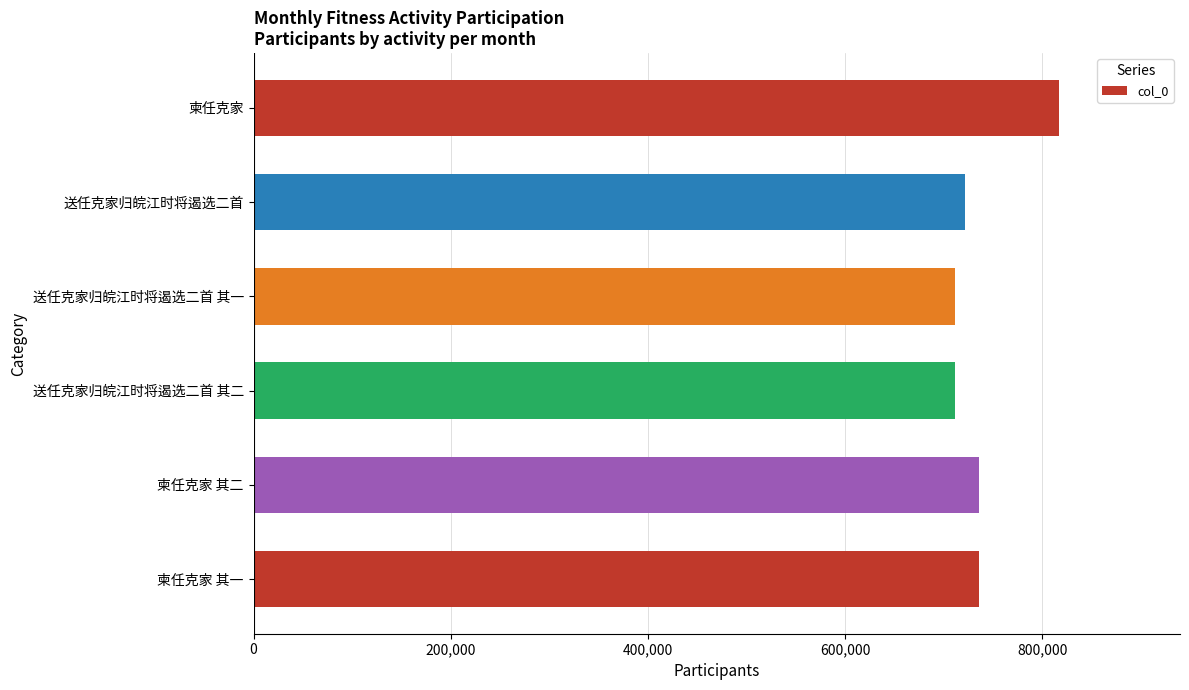

Read the value at 送任克家归皖江时将遏选二首.

721349